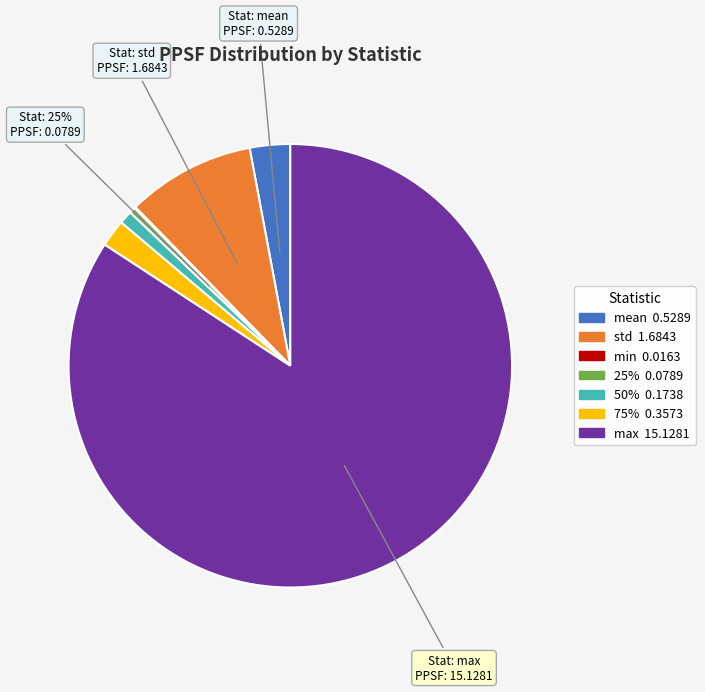

Approximately how many times larger is the value at max compared to std?

9.0